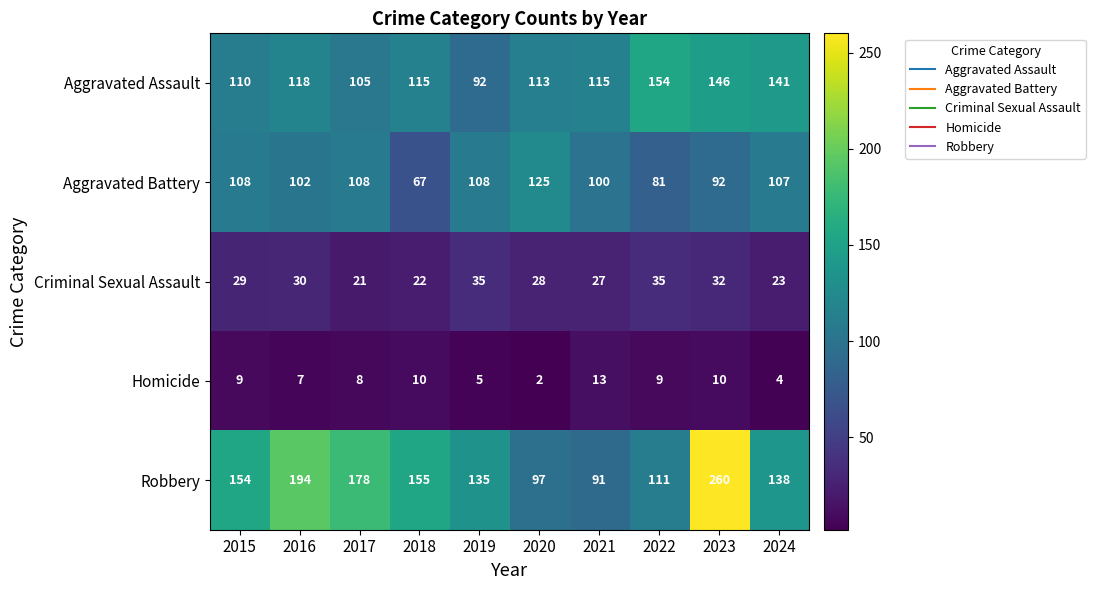

Is it true that Aggravated Battery equals 107 at 2022?

False